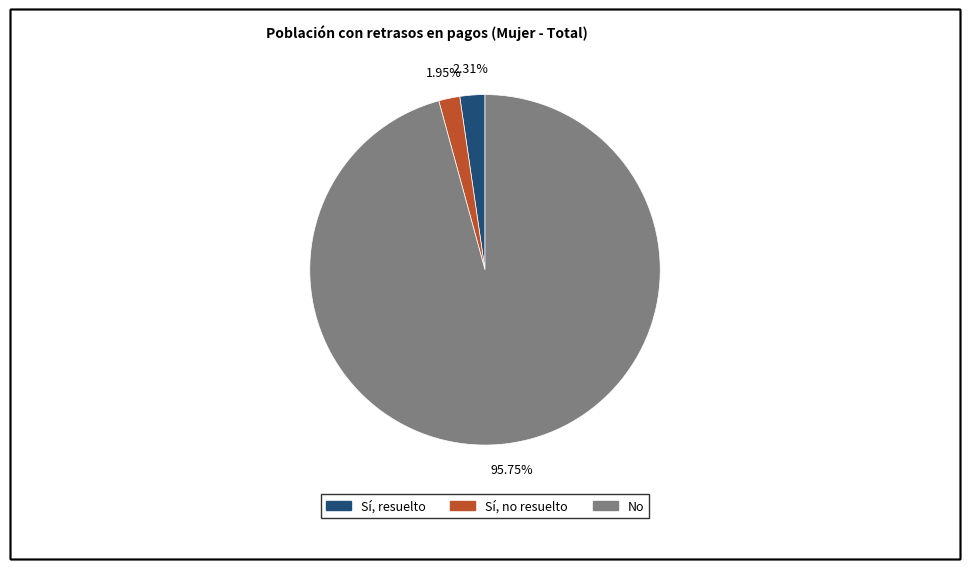

Is it true that Sí, no resuelto is 2% of the pie?

True